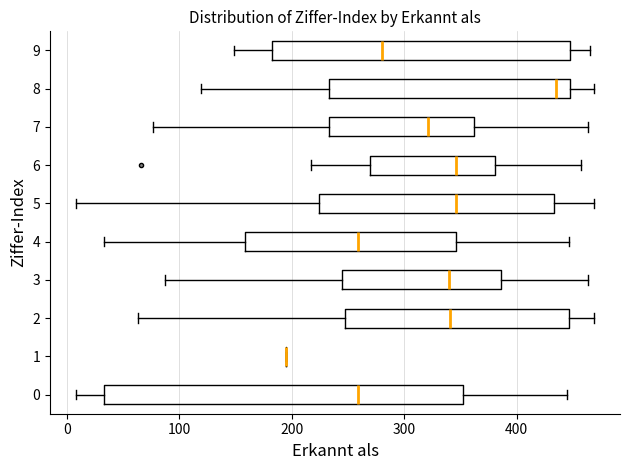

Which box is the widest, from its left edge to its right edge?

0